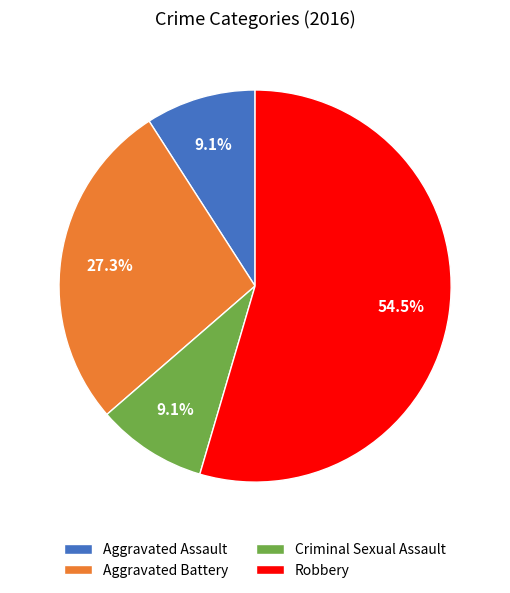

True or false: Aggravated Assault accounts for 9% of the total.

True